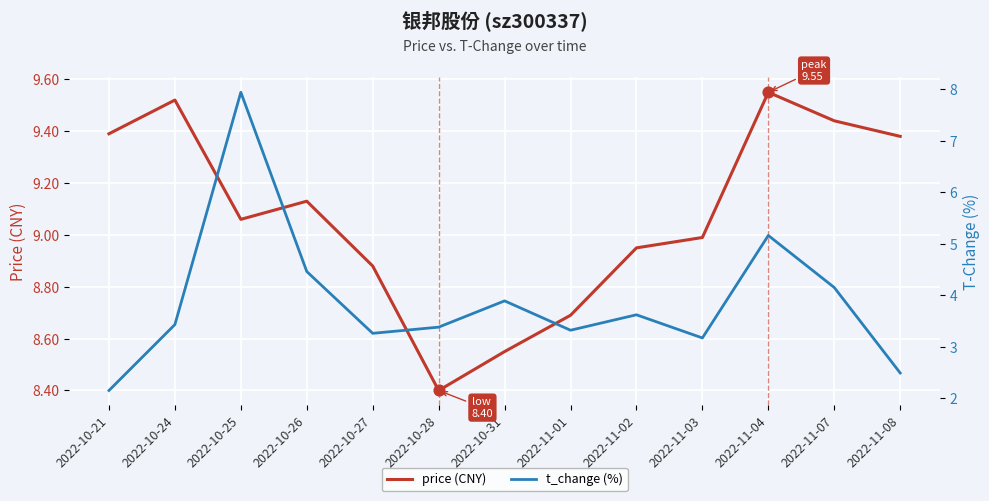

At which category is the sum across all series the highest?

2022-10-25